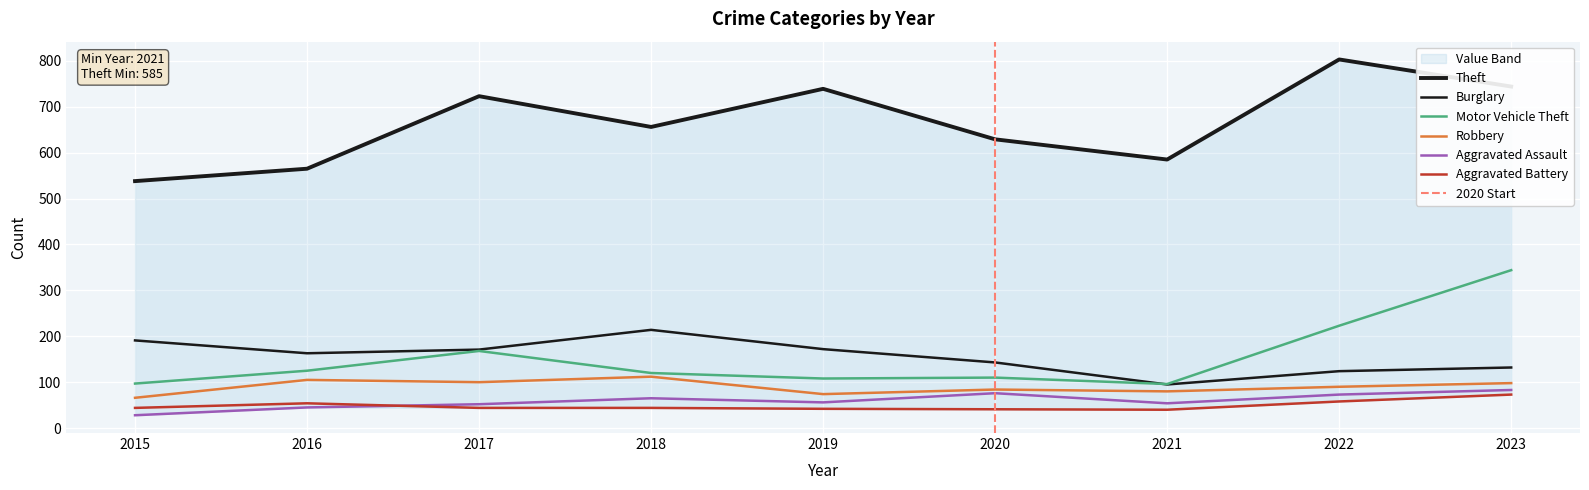

True or false: Theft has a value of 820 at 2020.

False